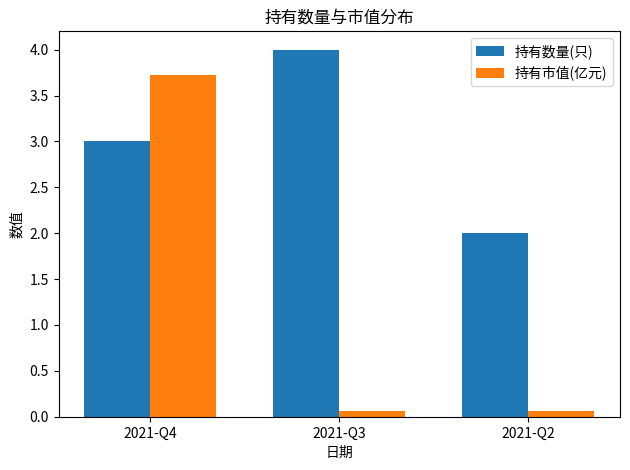

The 持有数量(只) series shows 2.0 at 2021-Q2. True or false?

True